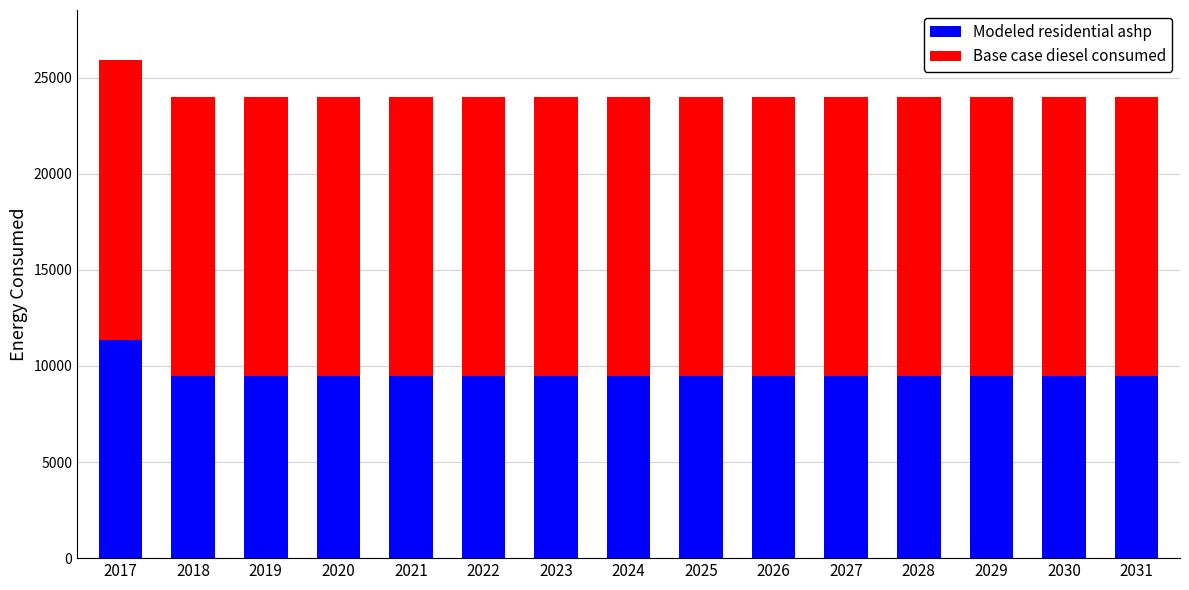

Is it true that Modeled residential ashp equals 9451.2 at 2019?

True